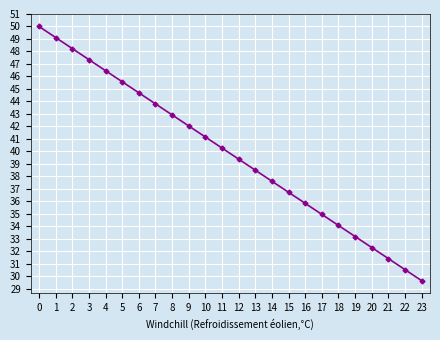

How many values are below 40?

12